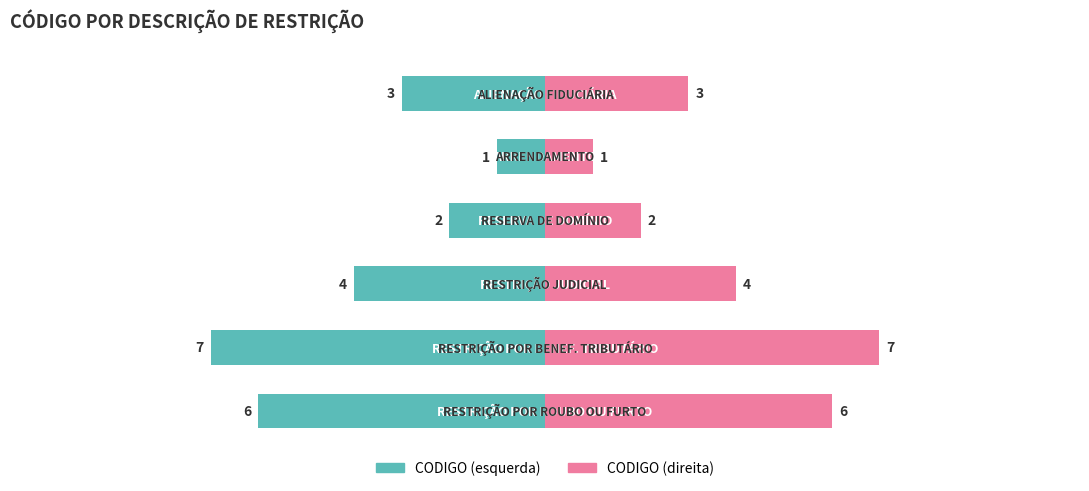

Reading right to left, extract all data points from this chart.

CODIGO (esquerda): 5=-6	4=-7	3=-4	2=-2	1=-1	0=-3
CODIGO (direita): 5=6	4=7	3=4	2=2	1=1	0=3